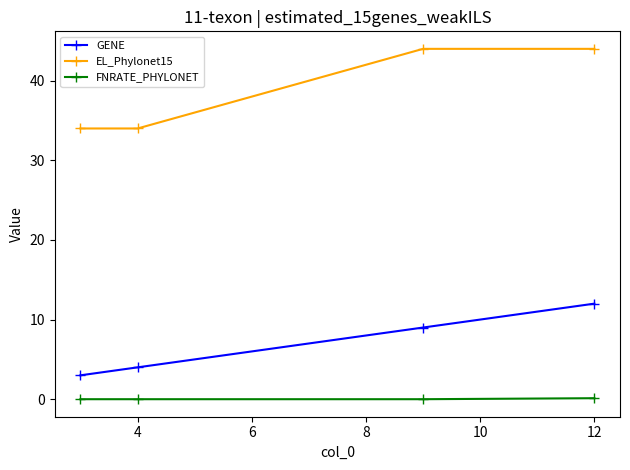

What is the average value of the EL_Phylonet15 series?

39.0